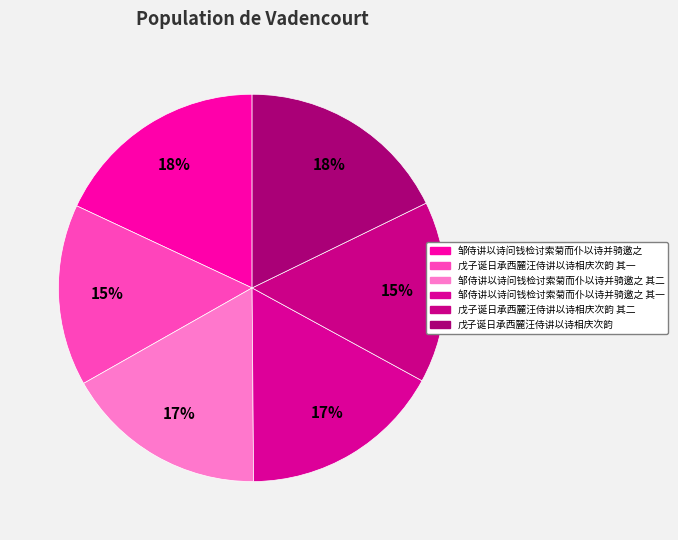

How many slices are in this pie chart?

6